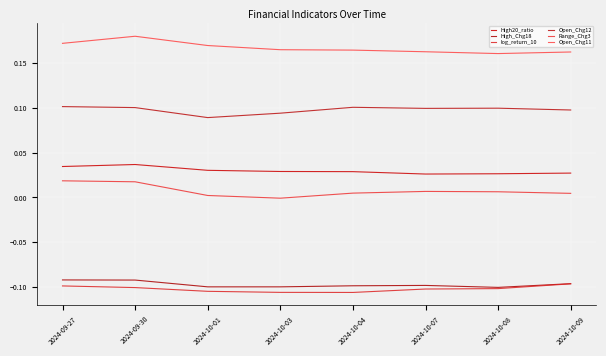

List the labels in order of log_return_10 value, largest first.

2024-10-09, 2024-09-27, 2024-09-30, 2024-10-08, 2024-10-07, 2024-10-01, 2024-10-03, 2024-10-04